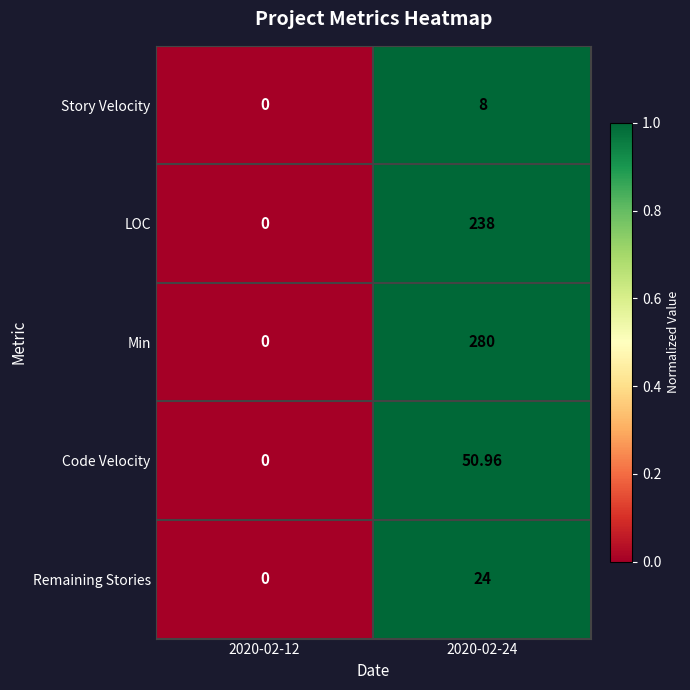

Which series has the largest total across all categories?

Min